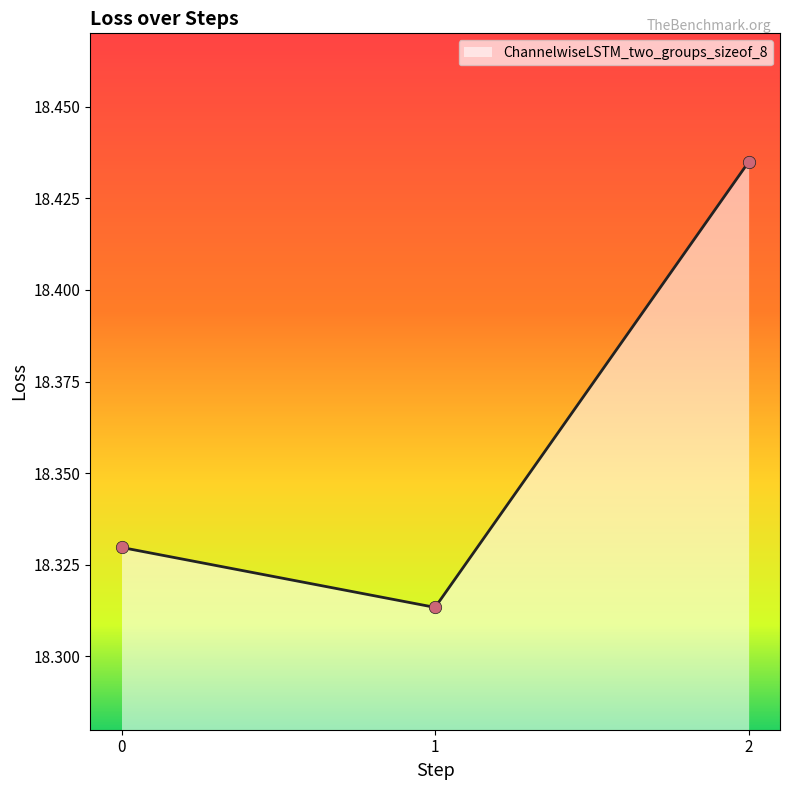

What is the change in value from 1 to 2?

+0.1